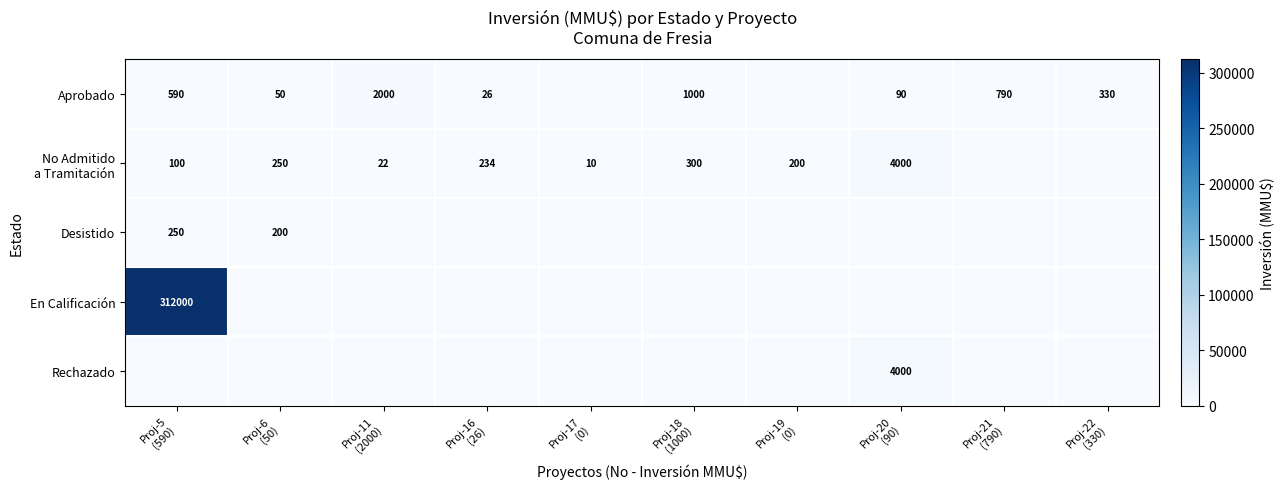

At which category does the chart reach its peak across all series?

Proj-5
(590)